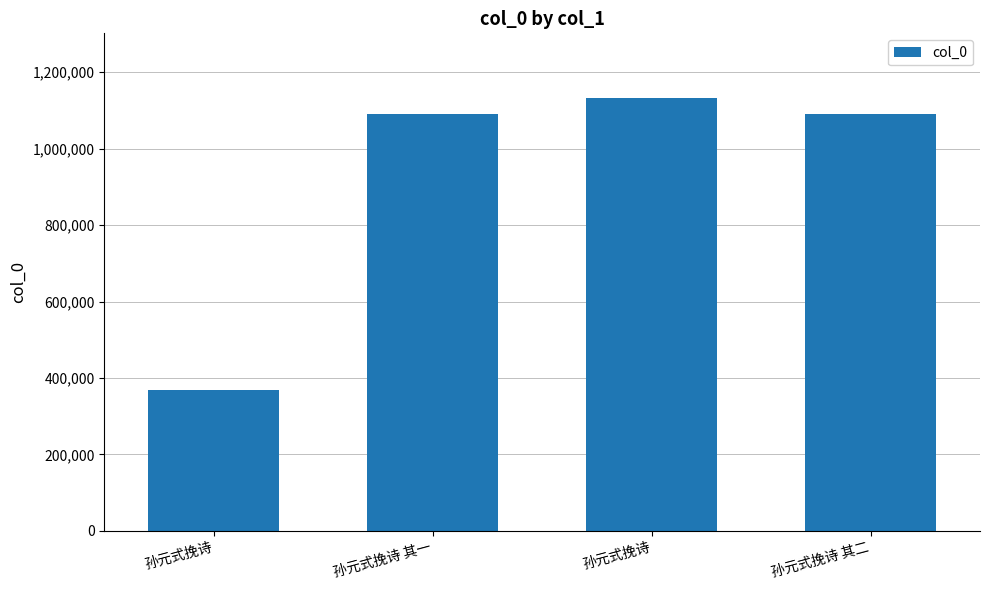

Are the bars horizontal?

No